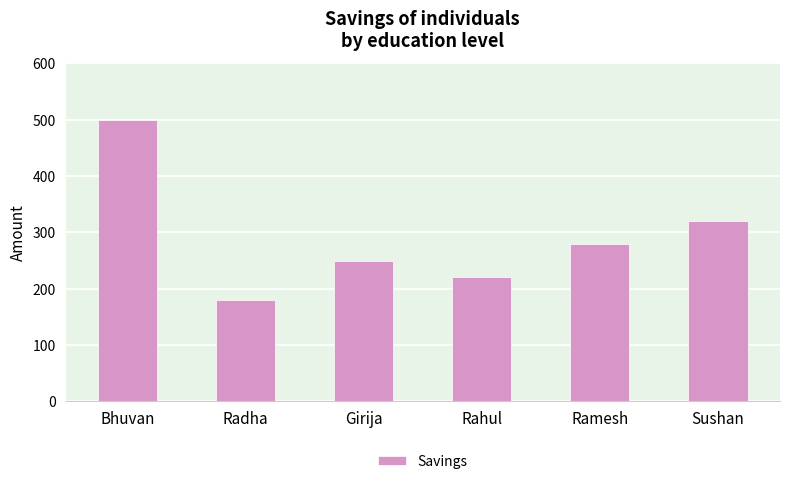

Reading left to right, list all the values displayed in this chart.

Bhuvan=500	Radha=180	Girija=250	Rahul=220	Ramesh=280	Sushan=320